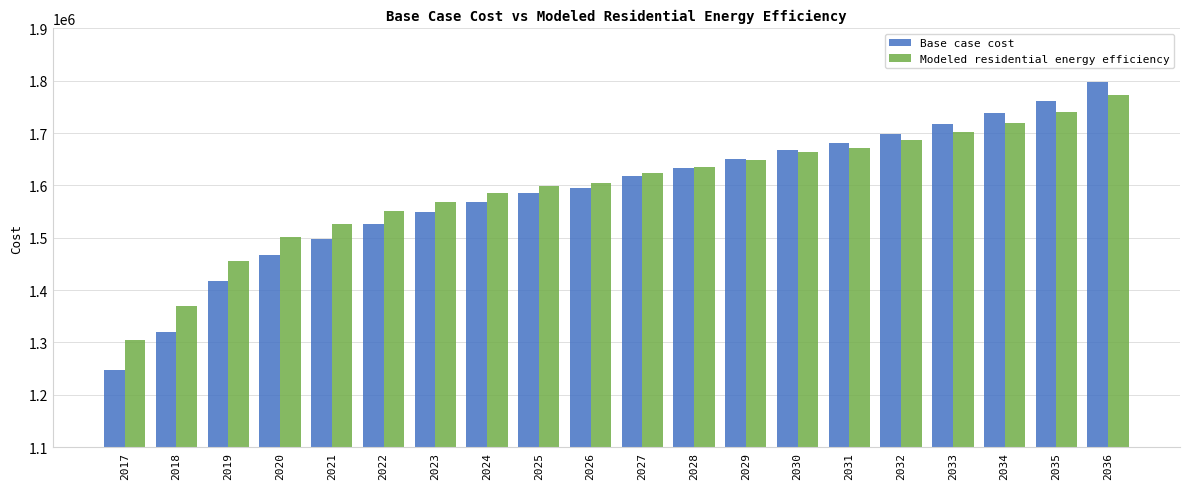

What is the difference between the Modeled residential energy efficiency values at 2028 and 2032?

51226.7